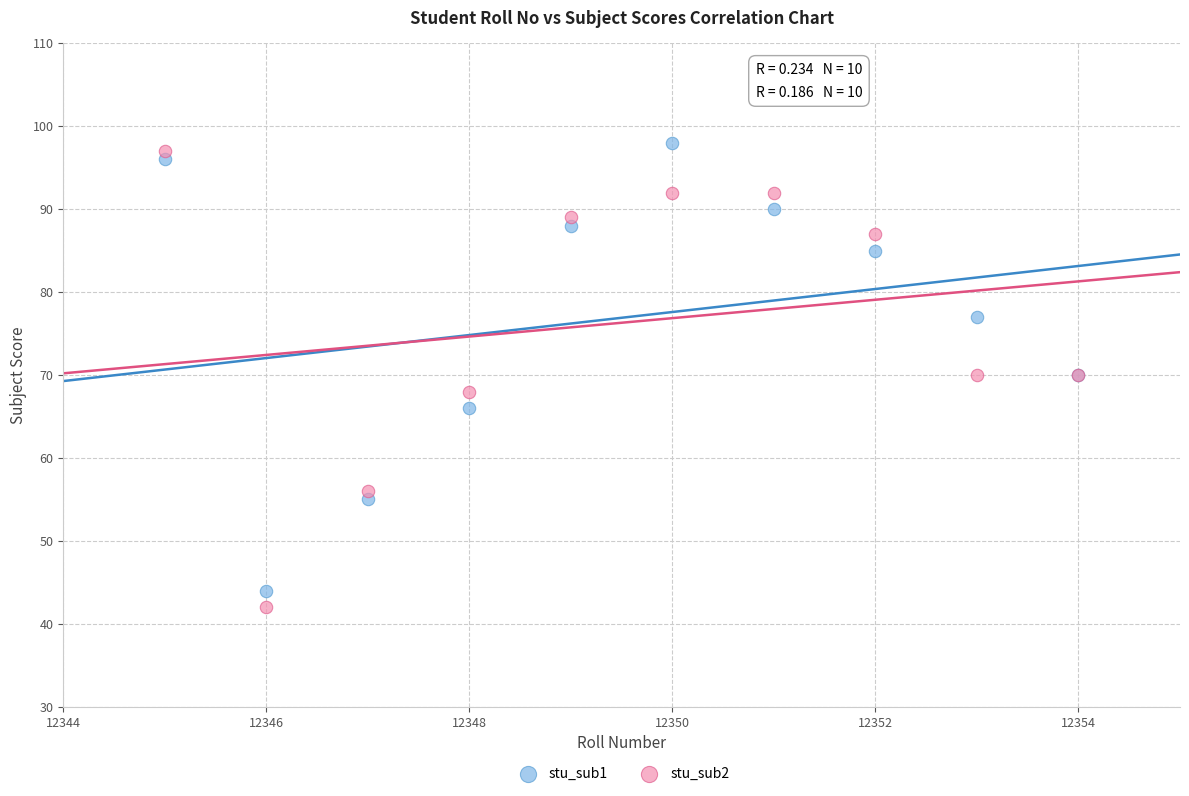

What is the X range (max minus min) for the scatter plot?

9